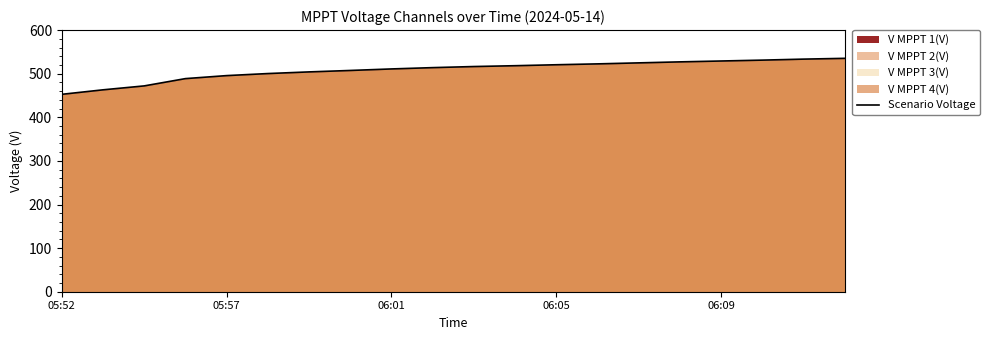

What is the value of the V MPPT 3(V) point at the 2nd from the left?

462.3